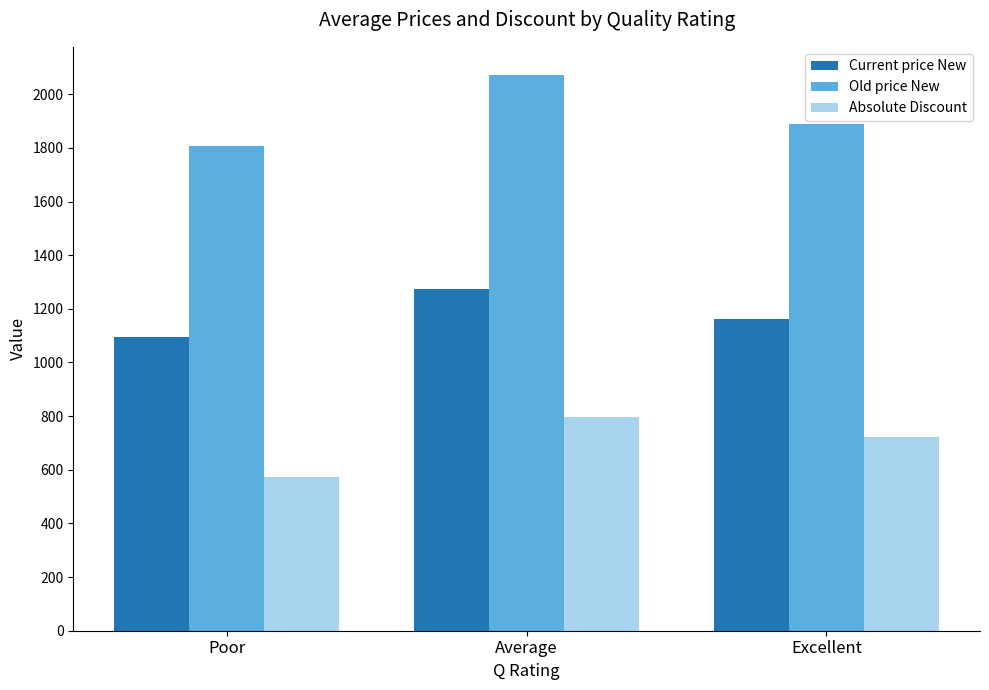

At which label does Absolute Discount reach its peak?

Average